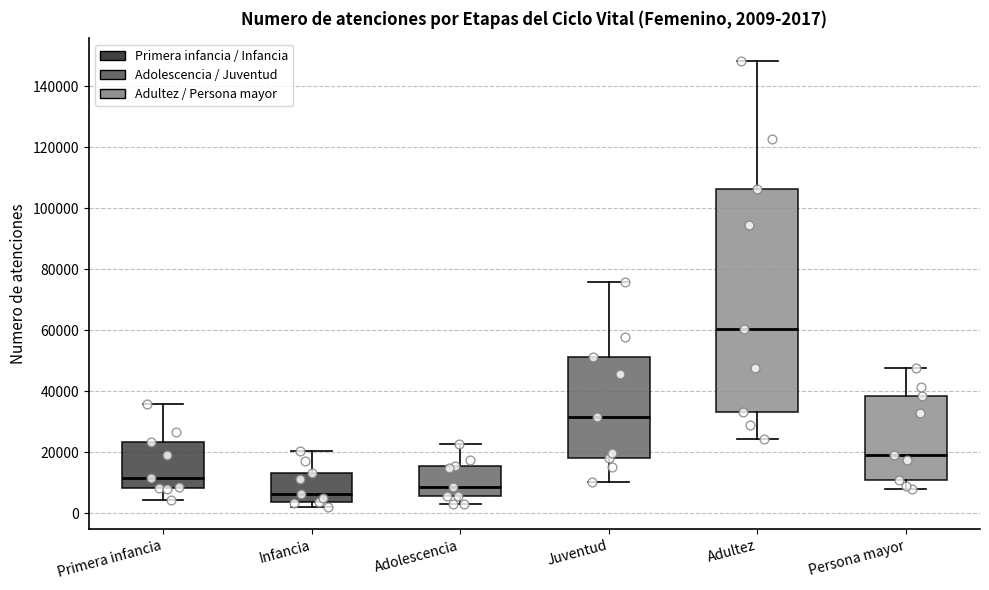

Which box's median line is the highest?

Adultez